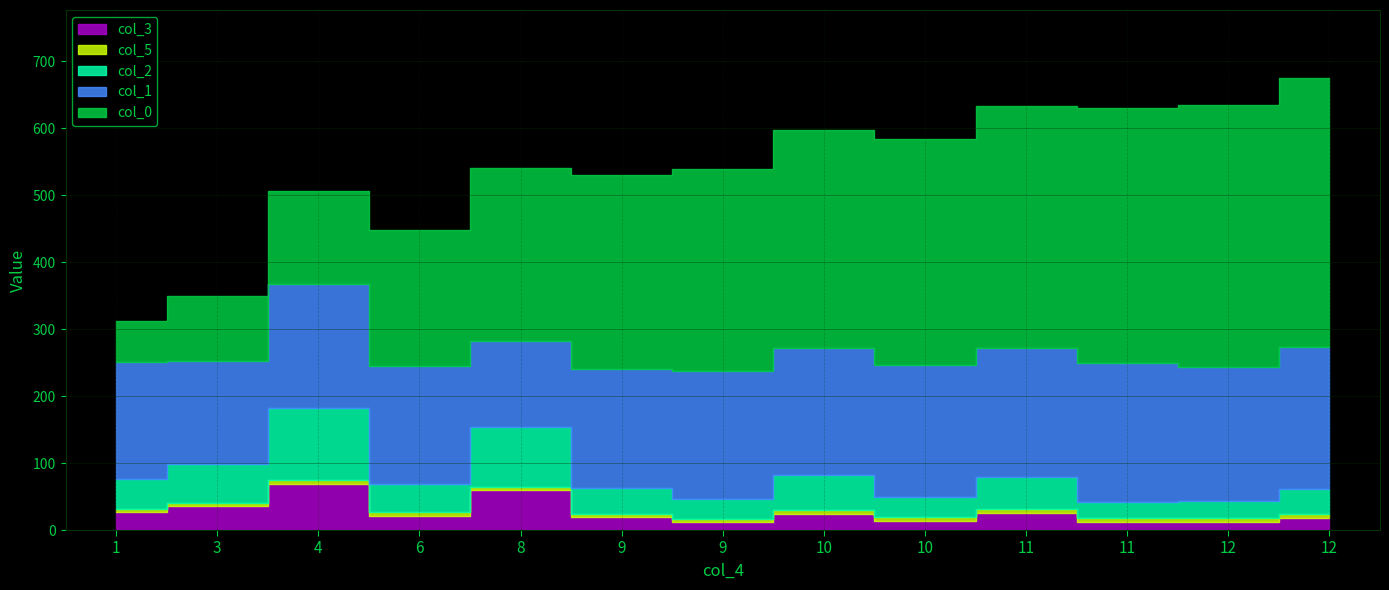

What is the difference between the second highest and second lowest values in the col_1 series?

56.2